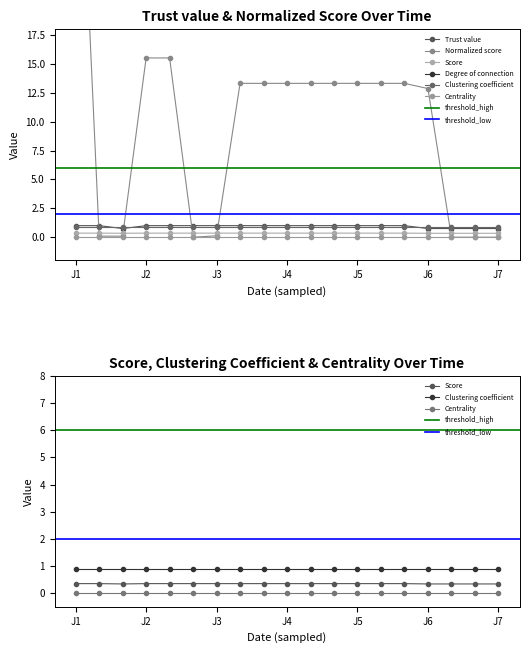

The Normalized score series shows 13.3 at J4. True or false?

True